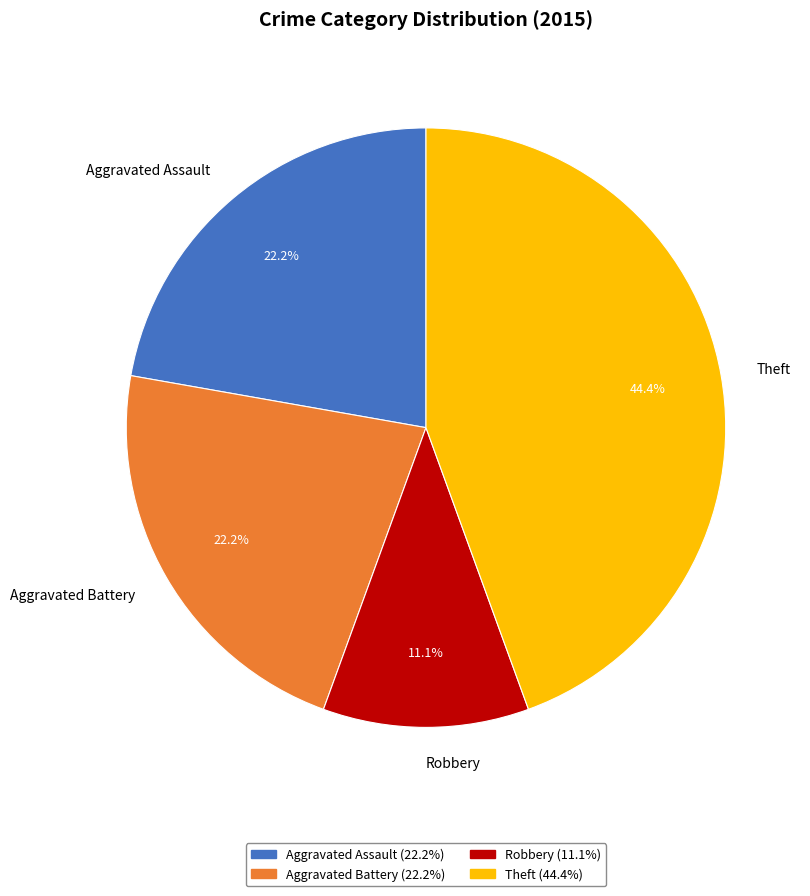

Is there any slice that represents more than half of the pie?

No